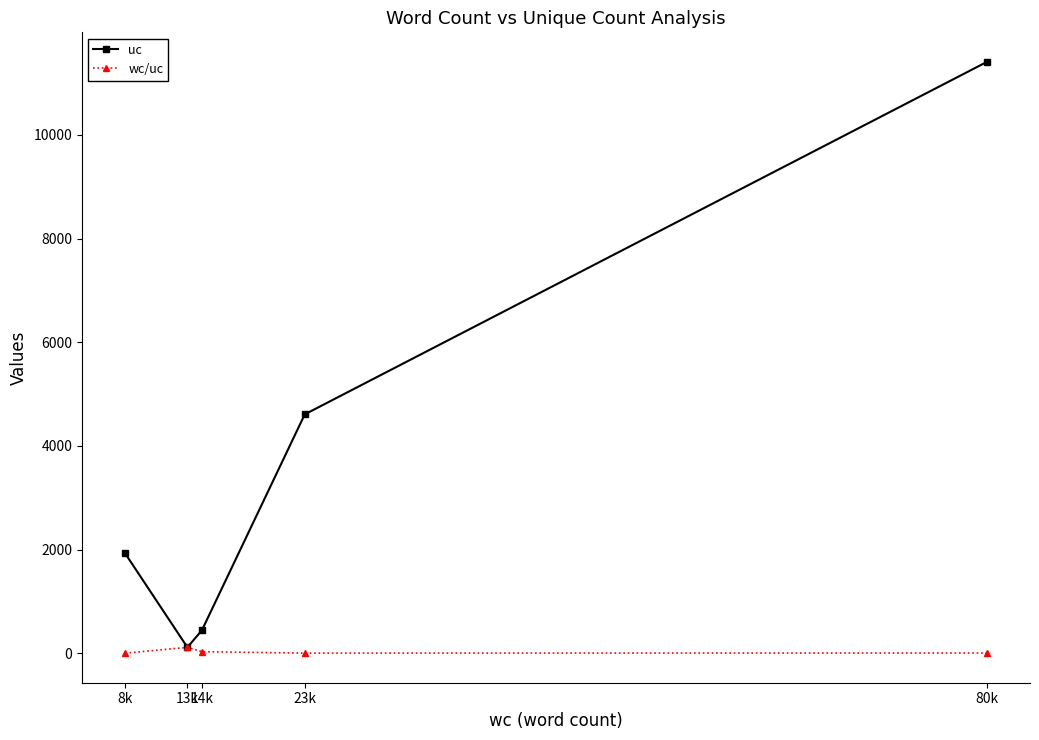

Which series has the largest total across all categories?

uc